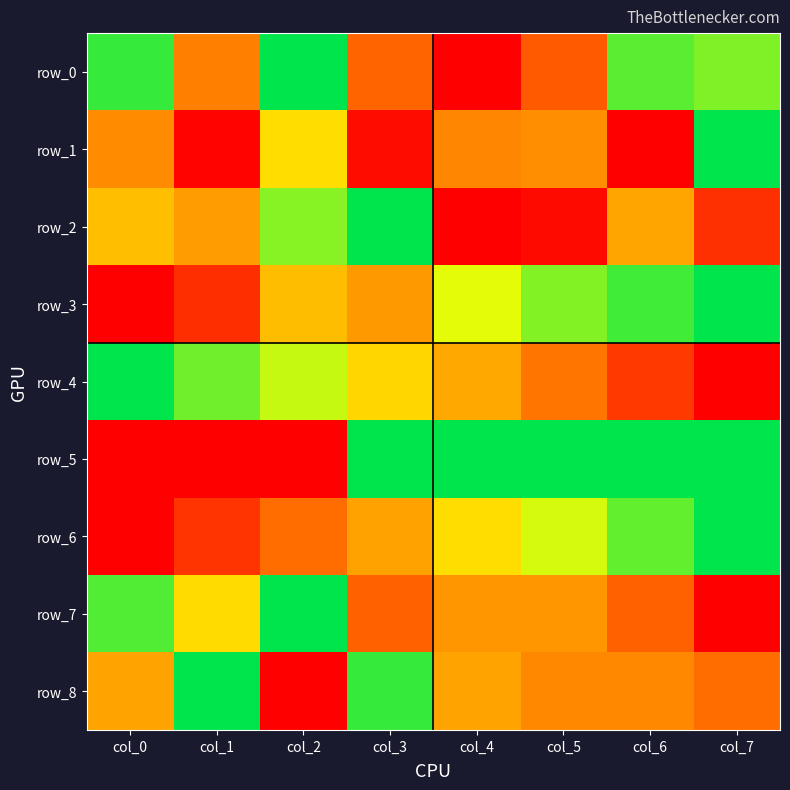

Which has a higher value, col_3 or col_2?

col_2